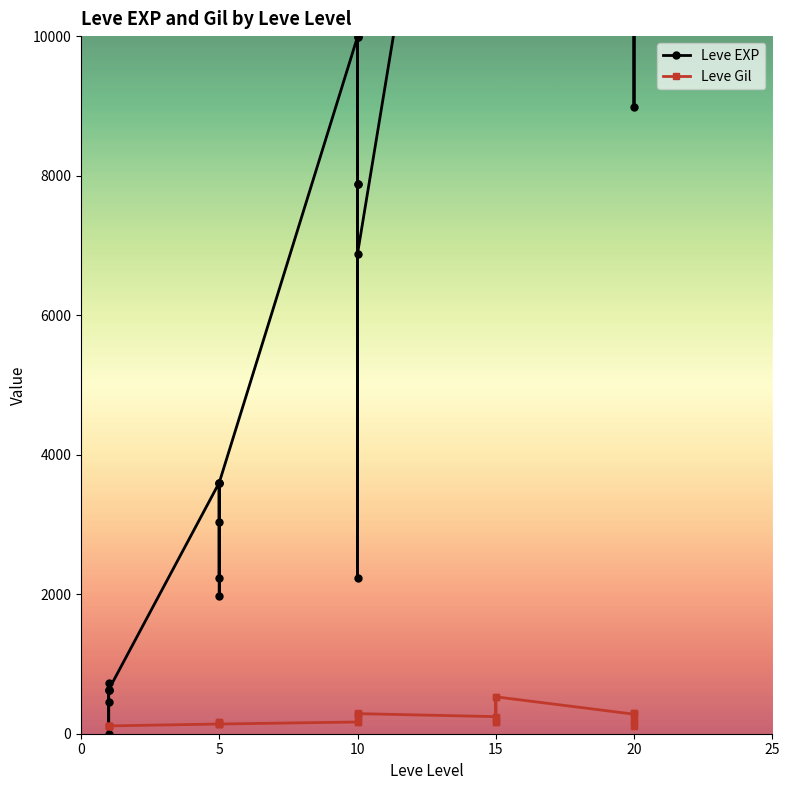

The value of Leve EXP at 10 is 3320. True or false?

False